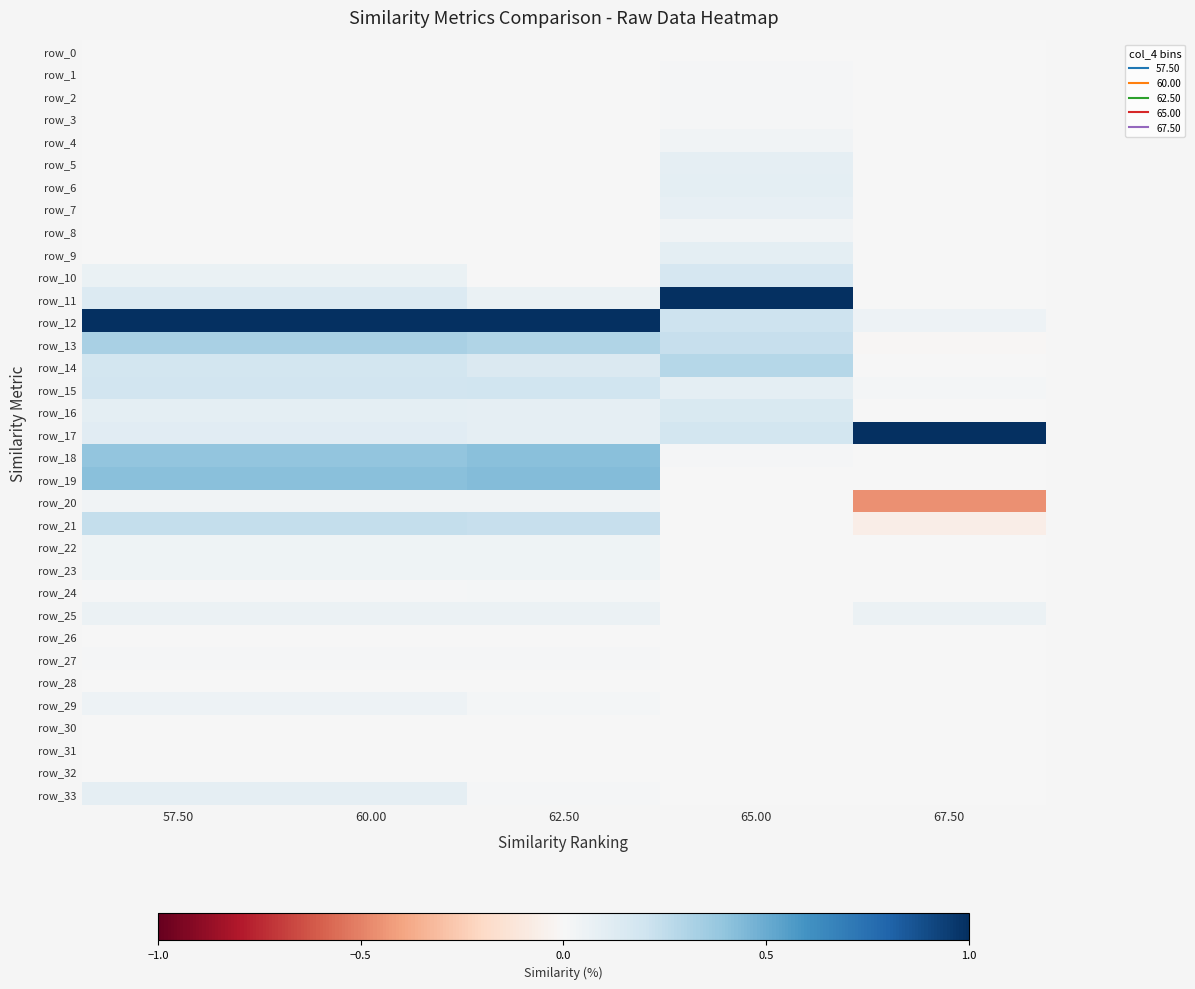

Is it true that row_33 equals 0.0 at 67.50?

True